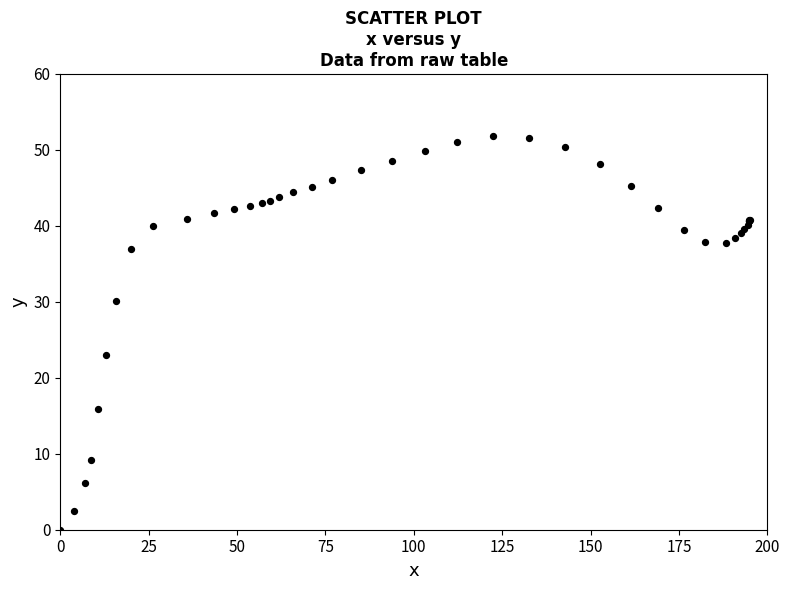

What Y value in the scatter plot is closest to 25?

23.0